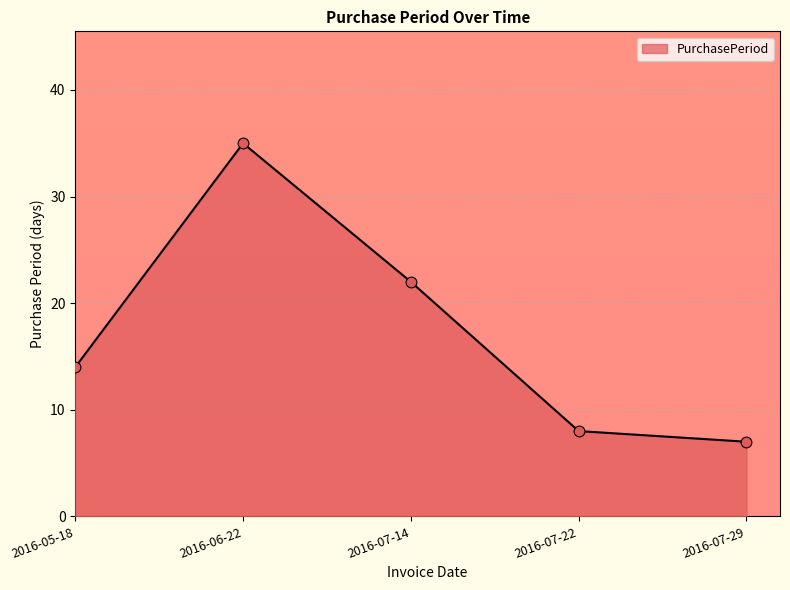

What is the change in value from 2016-07-22 to 2016-07-29?

-1